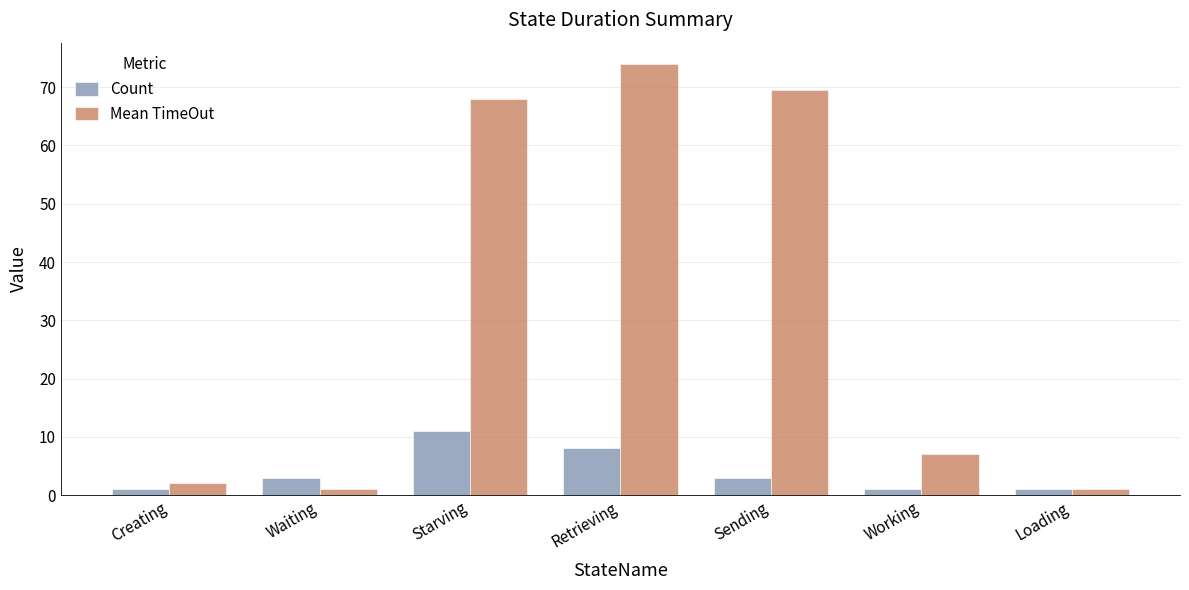

What is the greatest value displayed?

73.9